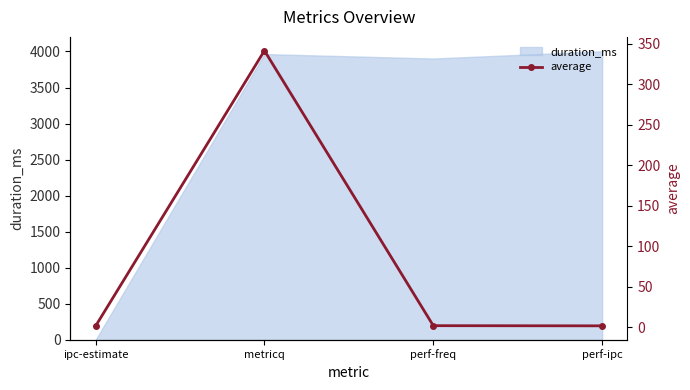

Is it true that duration_ms equals 3964 at metricq?

True